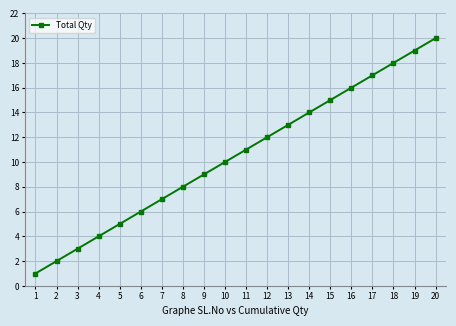

List the labels in order of value, smallest first.

1, 2, 3, 4, 5, 6, 7, 8, 9, 10, 11, 12, 13, 14, 15, 16, 17, 18, 19, 20